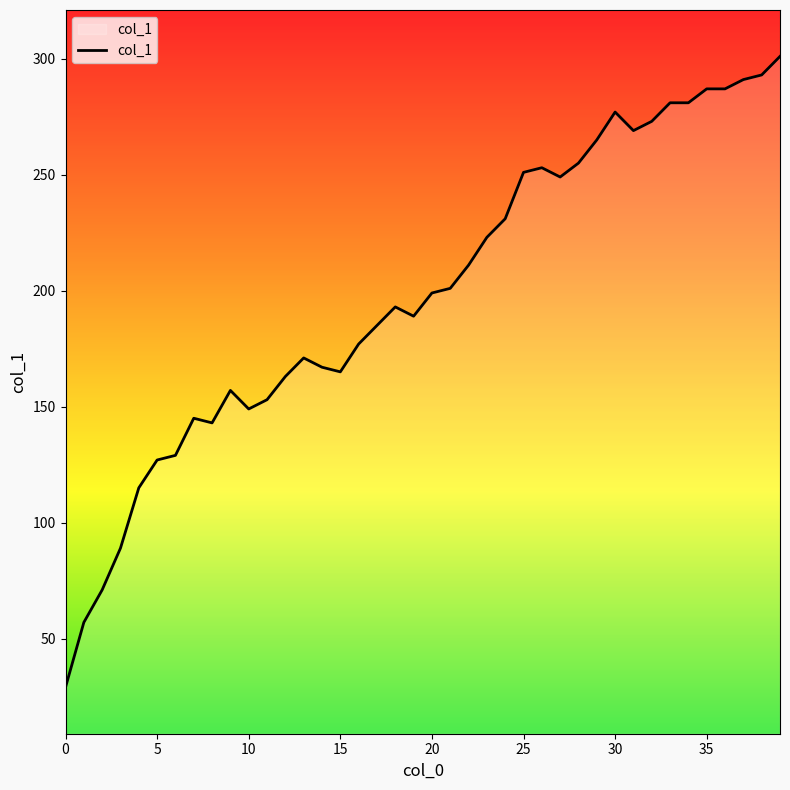

What is the minimum value shown in the chart?

29